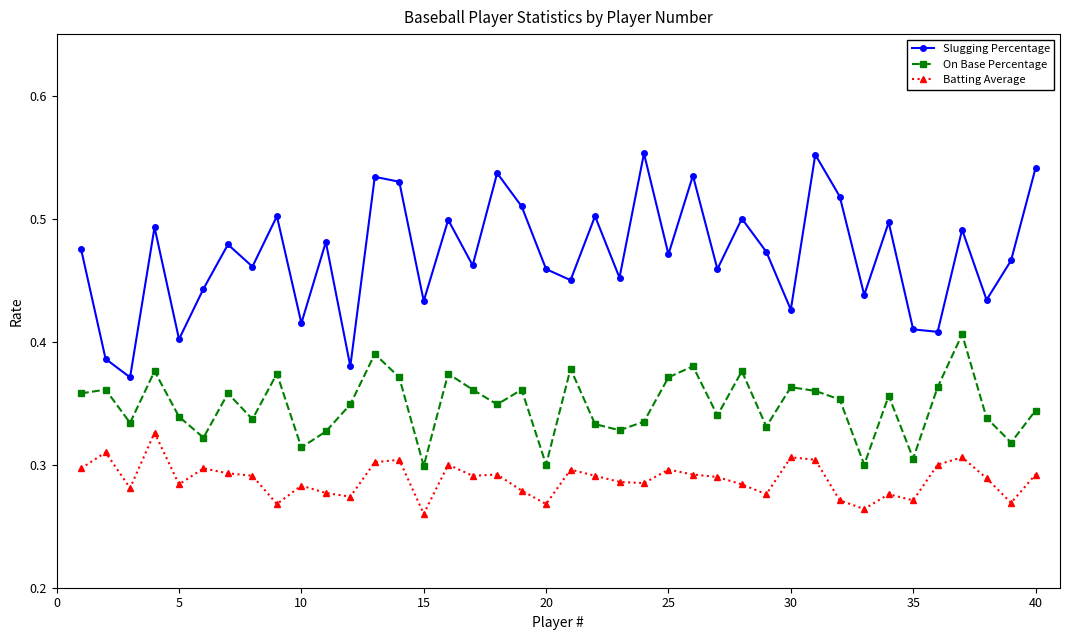

True or false: On Base Percentage and Batting Average intersect in this chart.

False